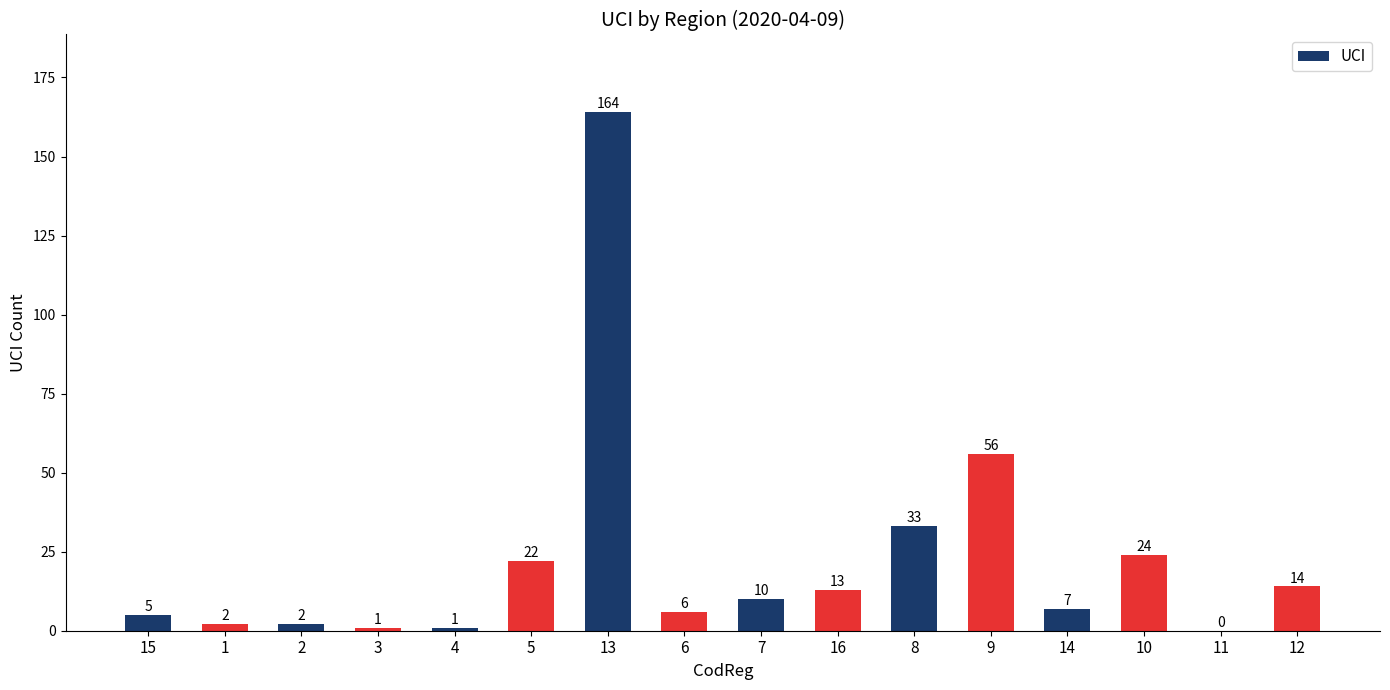

What is the sum of all values?

360